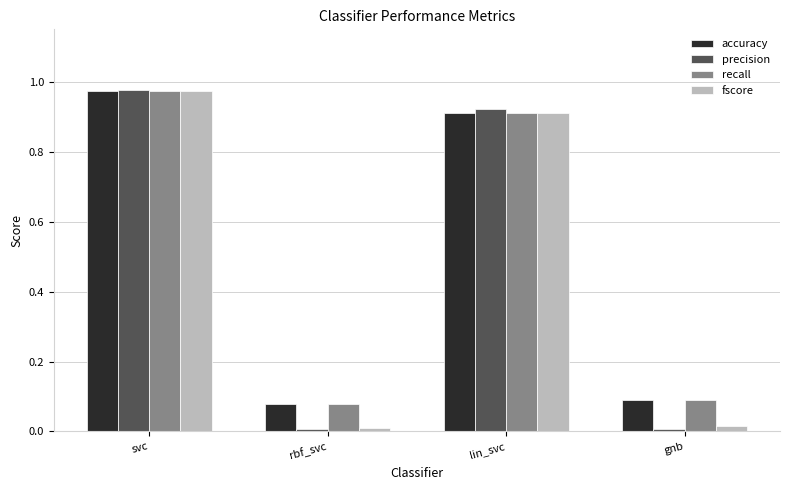

What position from the left is rbf_svc?

2